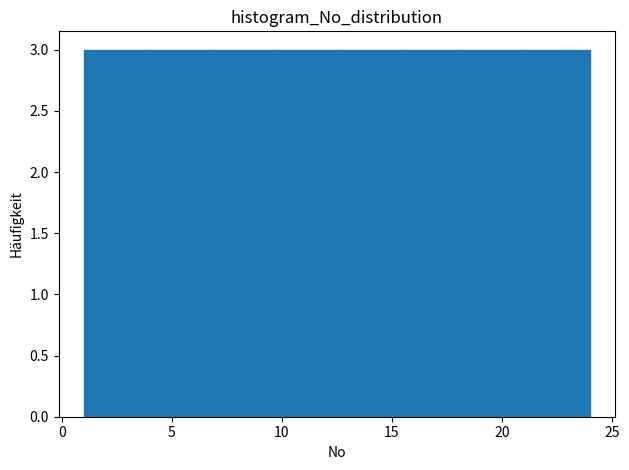

Reading left to right, transcribe this chart: for each bar, give the range it covers on the x-axis and its height. Neither the bar edges nor the heights are printed on the chart, so give them approximately, as read against the axes.

1.0 to 4.0: 3
4.0 to 7.0: 3
7.0 to 9.5: 3
9.5 to 12.5: 3
12.5 to 15.5: 3
15.5 to 18.5: 3
18.5 to 21.0: 3
21.0 to 24.0: 3